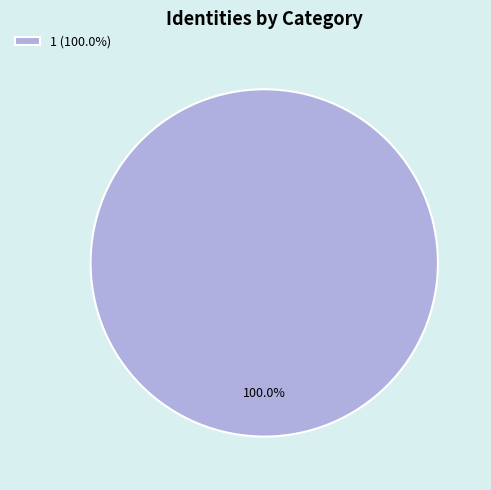

Is 1 (100.0%) the majority of the pie?

Yes